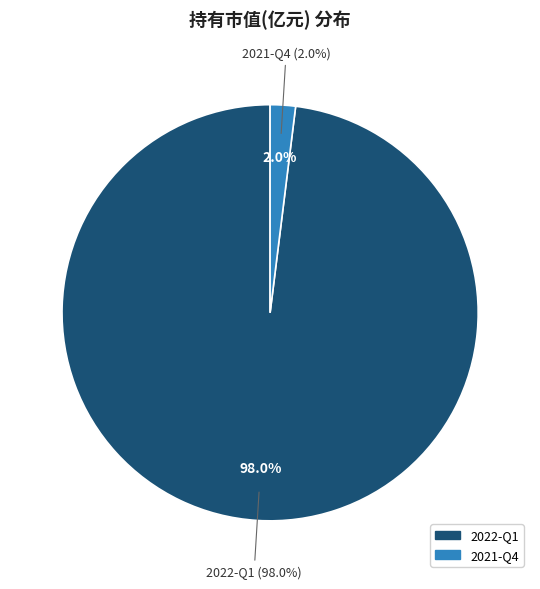

Do 2022-Q1 and 2021-Q4 together represent more than half of the pie?

Yes